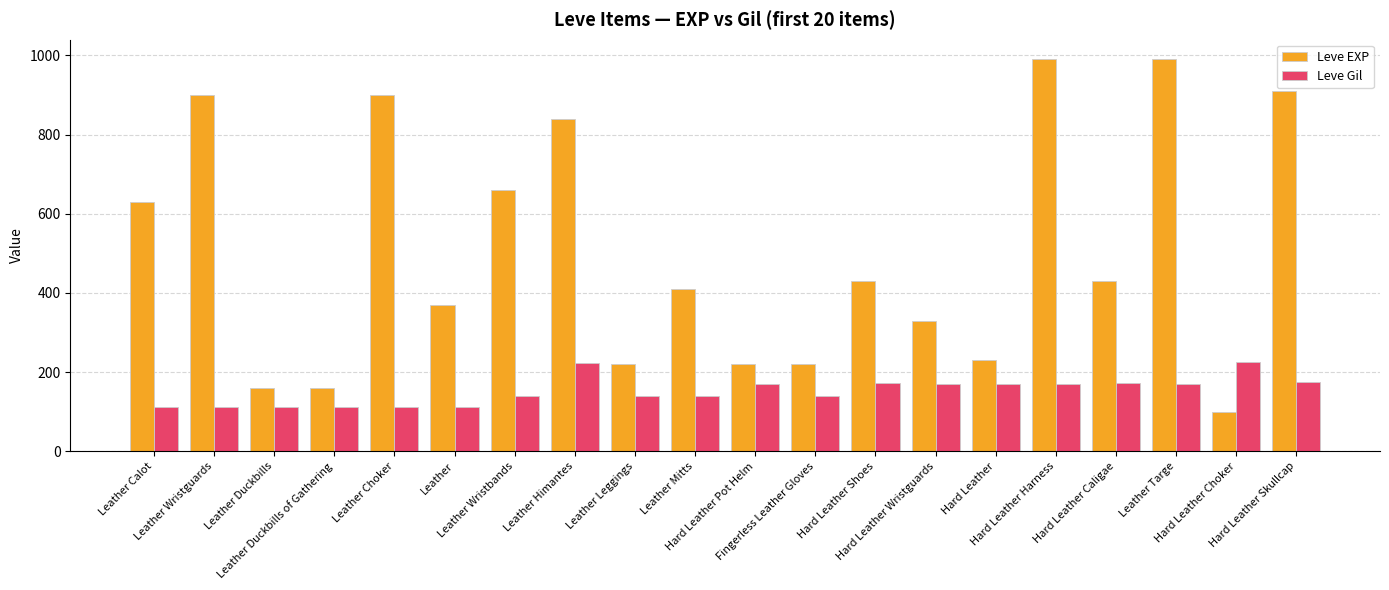

What is the label of the 16th bar from the left?

Hard Leather Harness